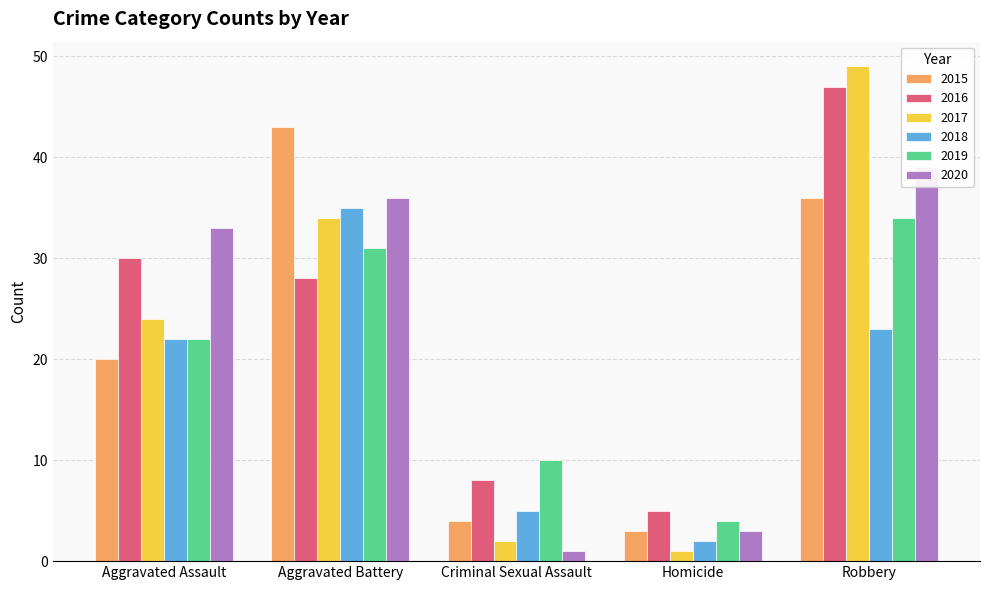

What are all the series names shown in the legend?

2015, 2016, 2017, 2018, 2019, 2020